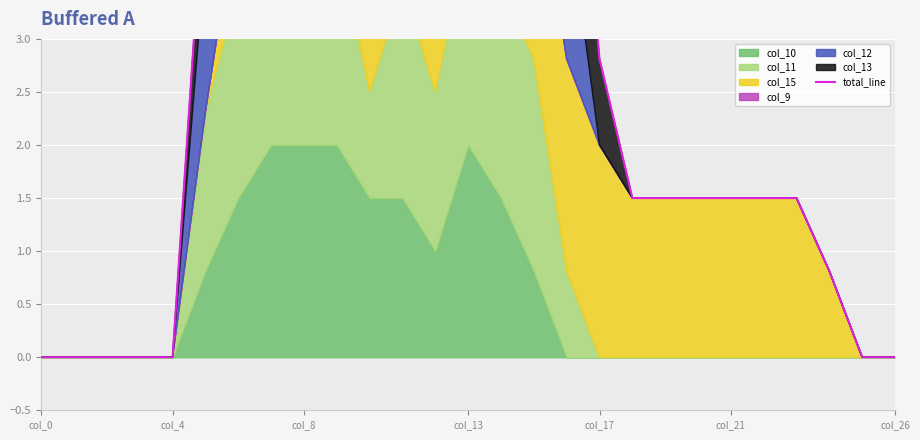

How many points are lower than both their immediate neighbors (excluding endpoints)?

2